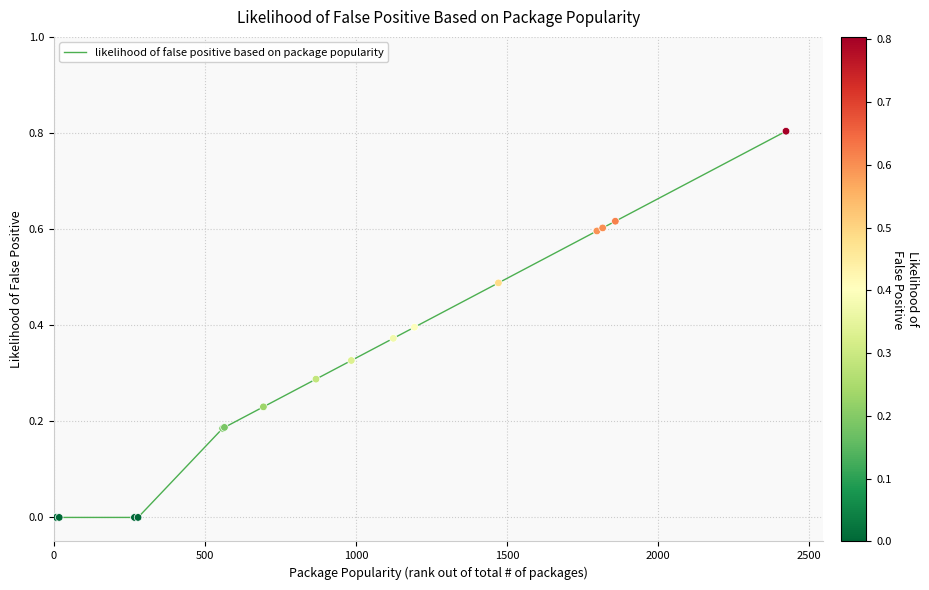

What is the difference between the maximum and minimum values?

0.8